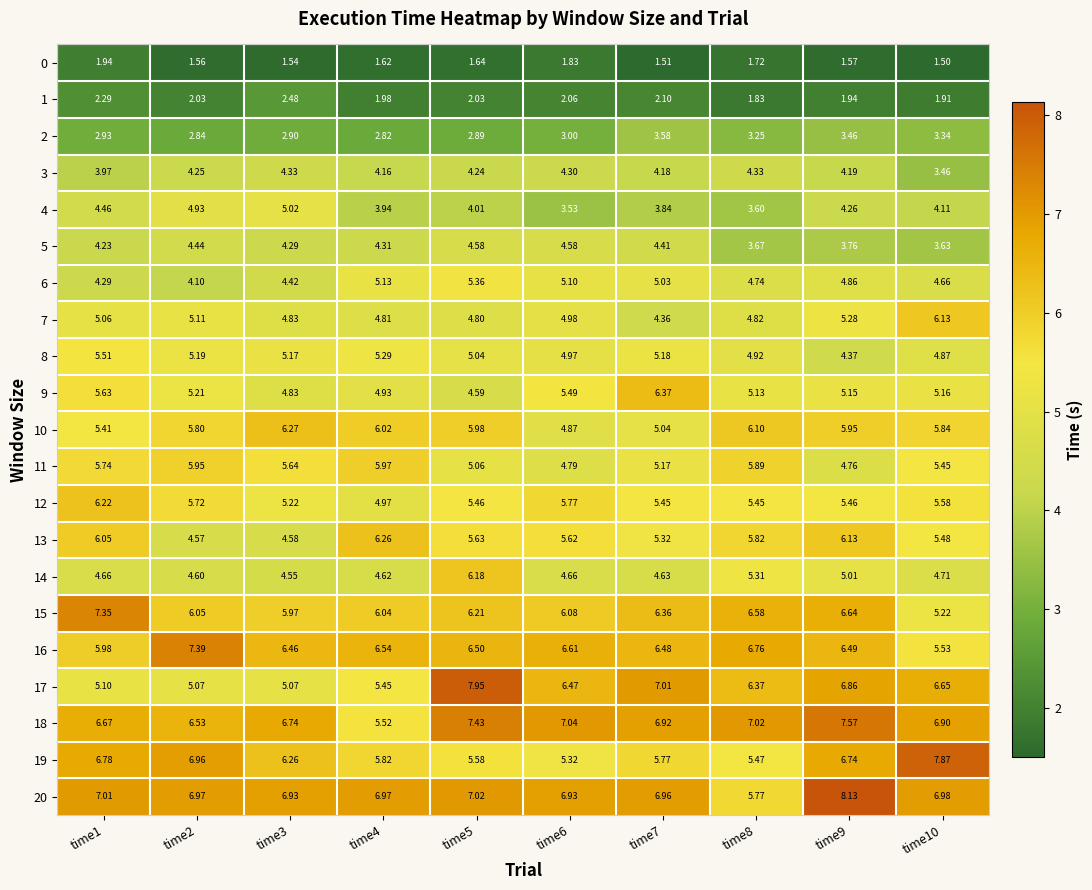

How many series are shown in this chart?

21